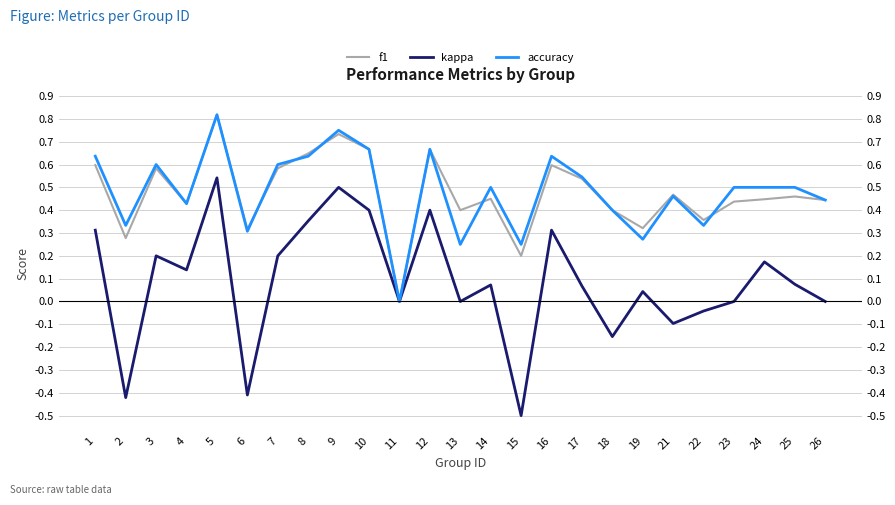

True or false: f1 has a value of 0.3 at 6.

True